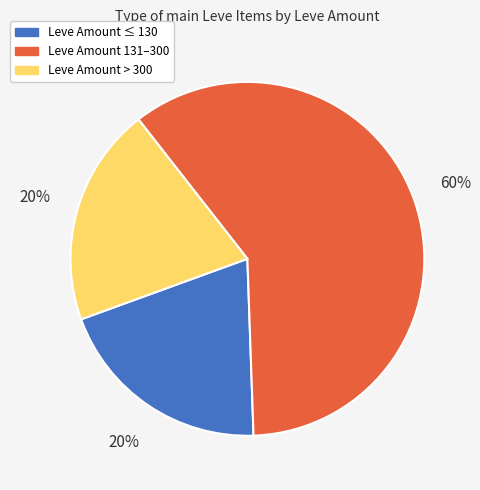

To the nearest percent, what is the difference between the largest and smallest slice percentages?

40%